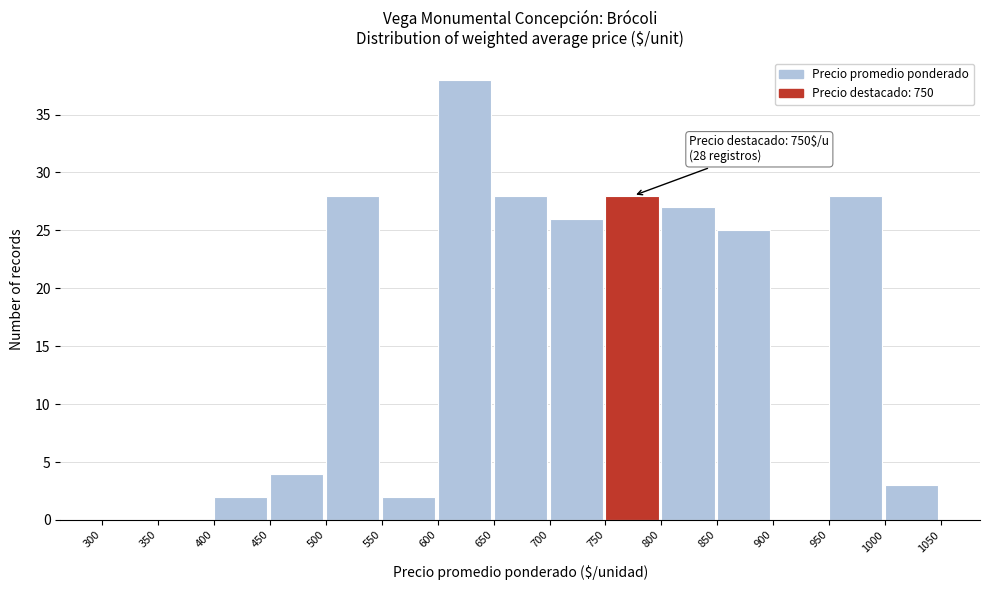

Which range on the x-axis has the tallest bar?

600 to 650